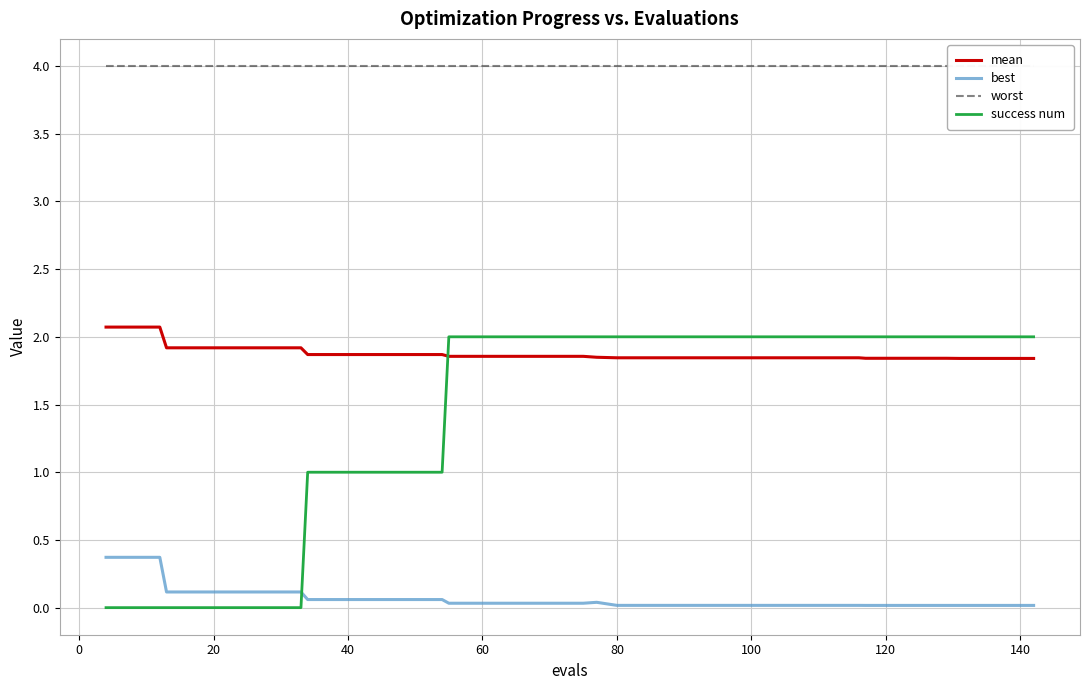

What is the greatest value displayed?

4.0